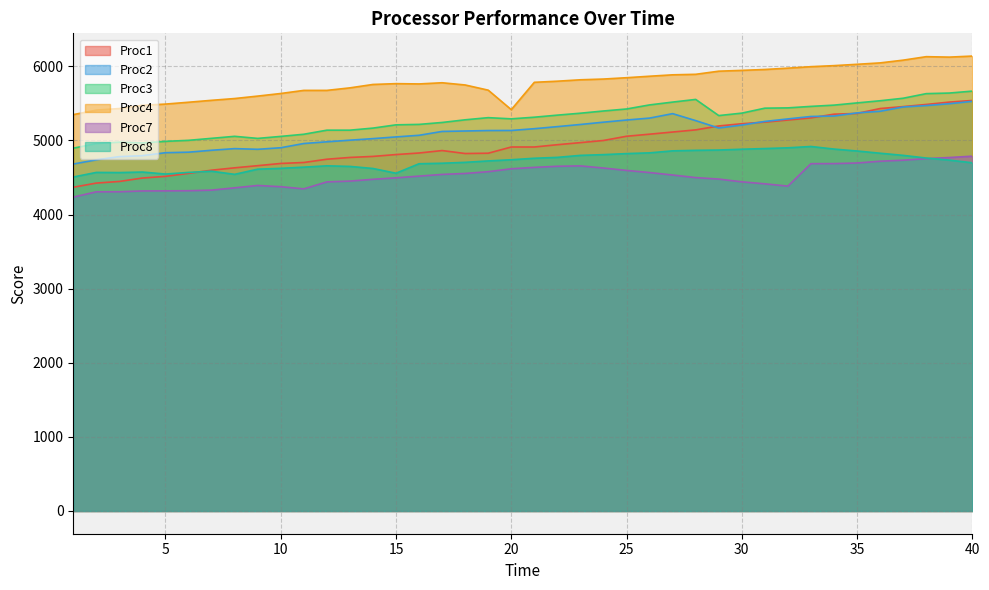

What is the value of the Proc1 point at the 28th from the left?

5143